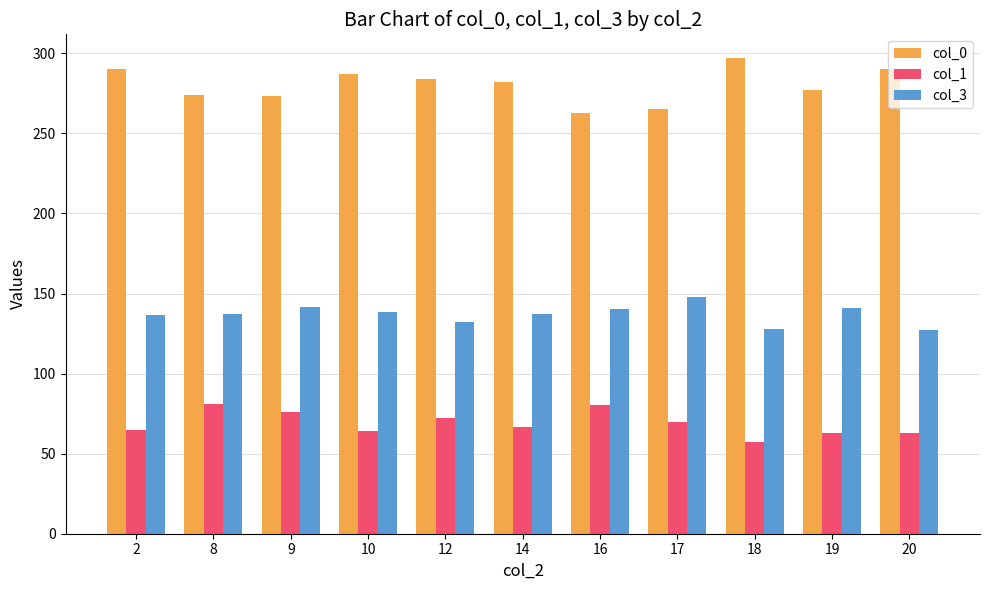

What are all the series names shown in the legend?

col_0, col_1, col_3